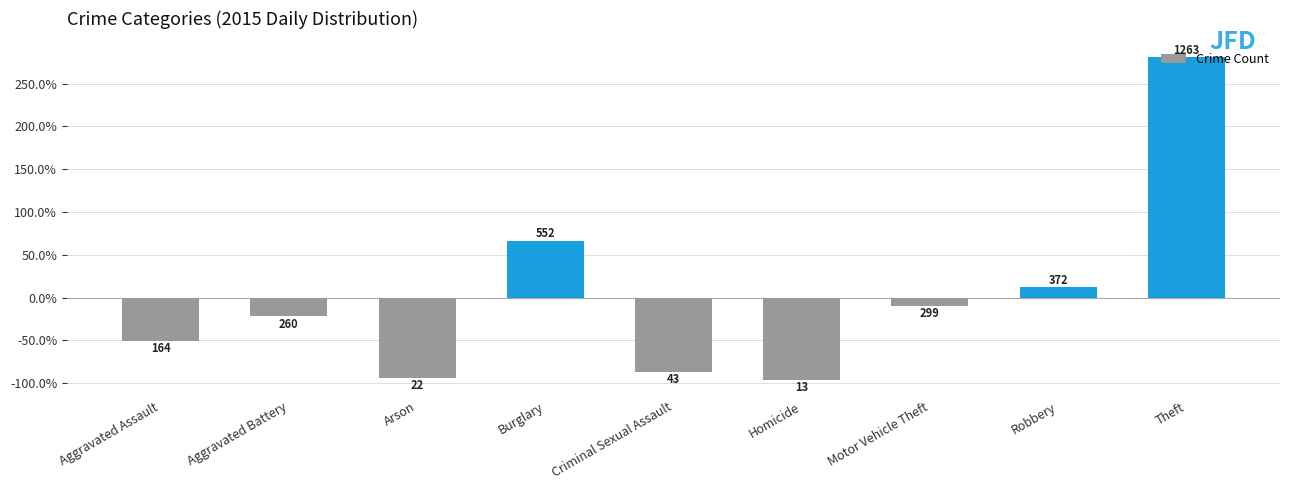

List the labels in order of value, largest first.

Theft, Burglary, Robbery, Motor Vehicle Theft, Aggravated Battery, Aggravated Assault, Criminal Sexual Assault, Arson, Homicide